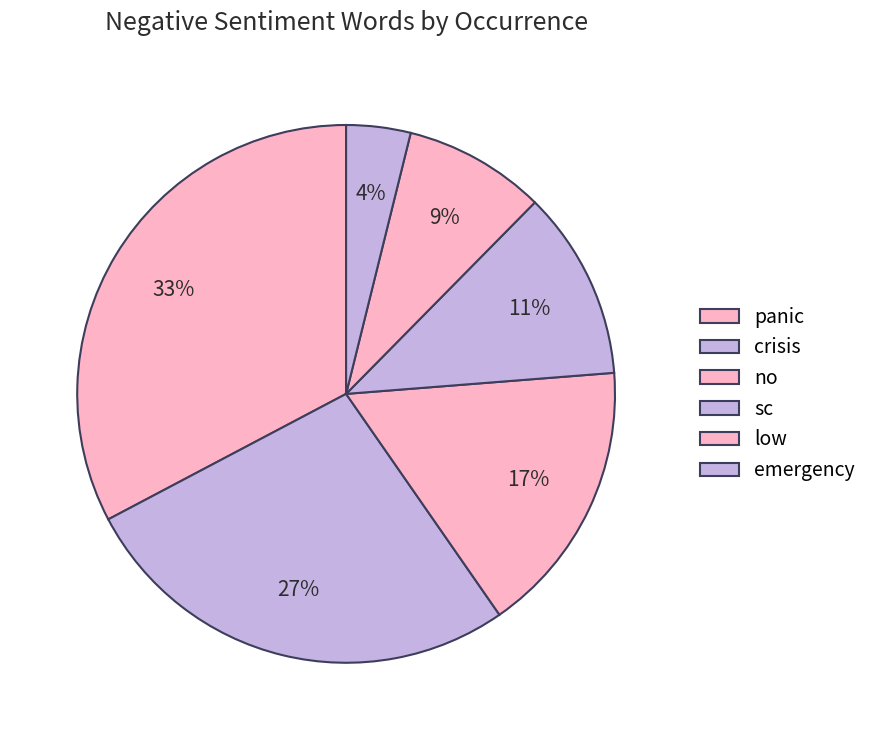

How many slices are in this pie chart?

6